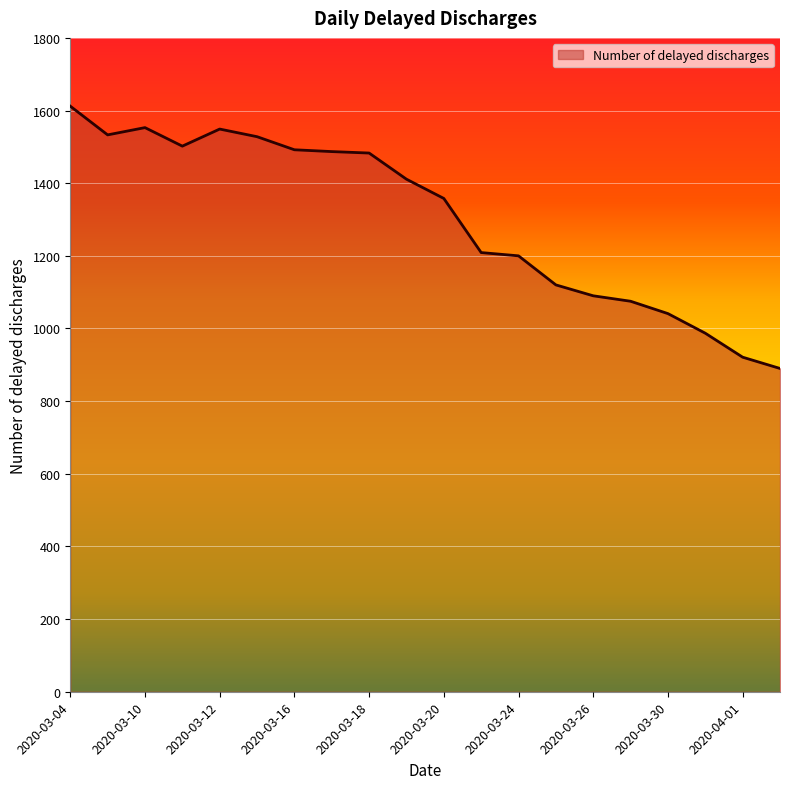

What is the maximum value shown in the chart?

1612